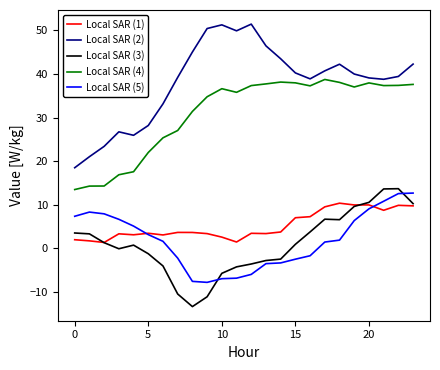

True or false: Local SAR (5) and Local SAR (4) intersect in this chart.

False